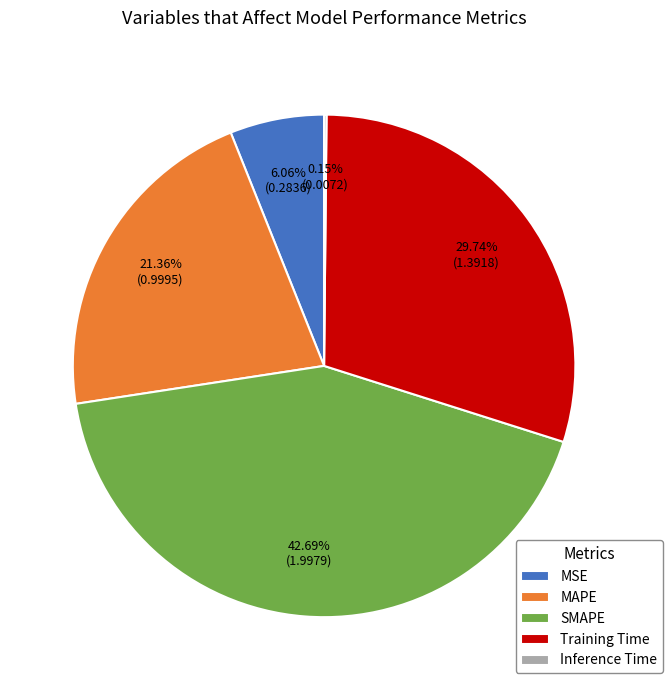

What is the ratio of the value at SMAPE to the value at Training Time?

1.4